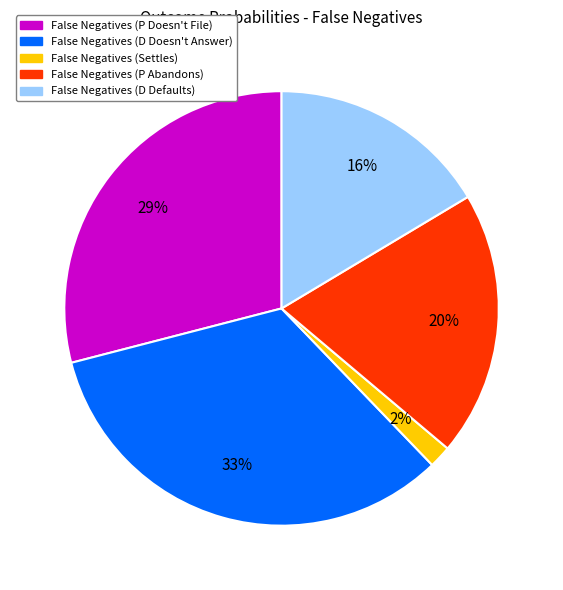

Does False Negatives (D Doesn't Answer) represent more than half of the total?

No